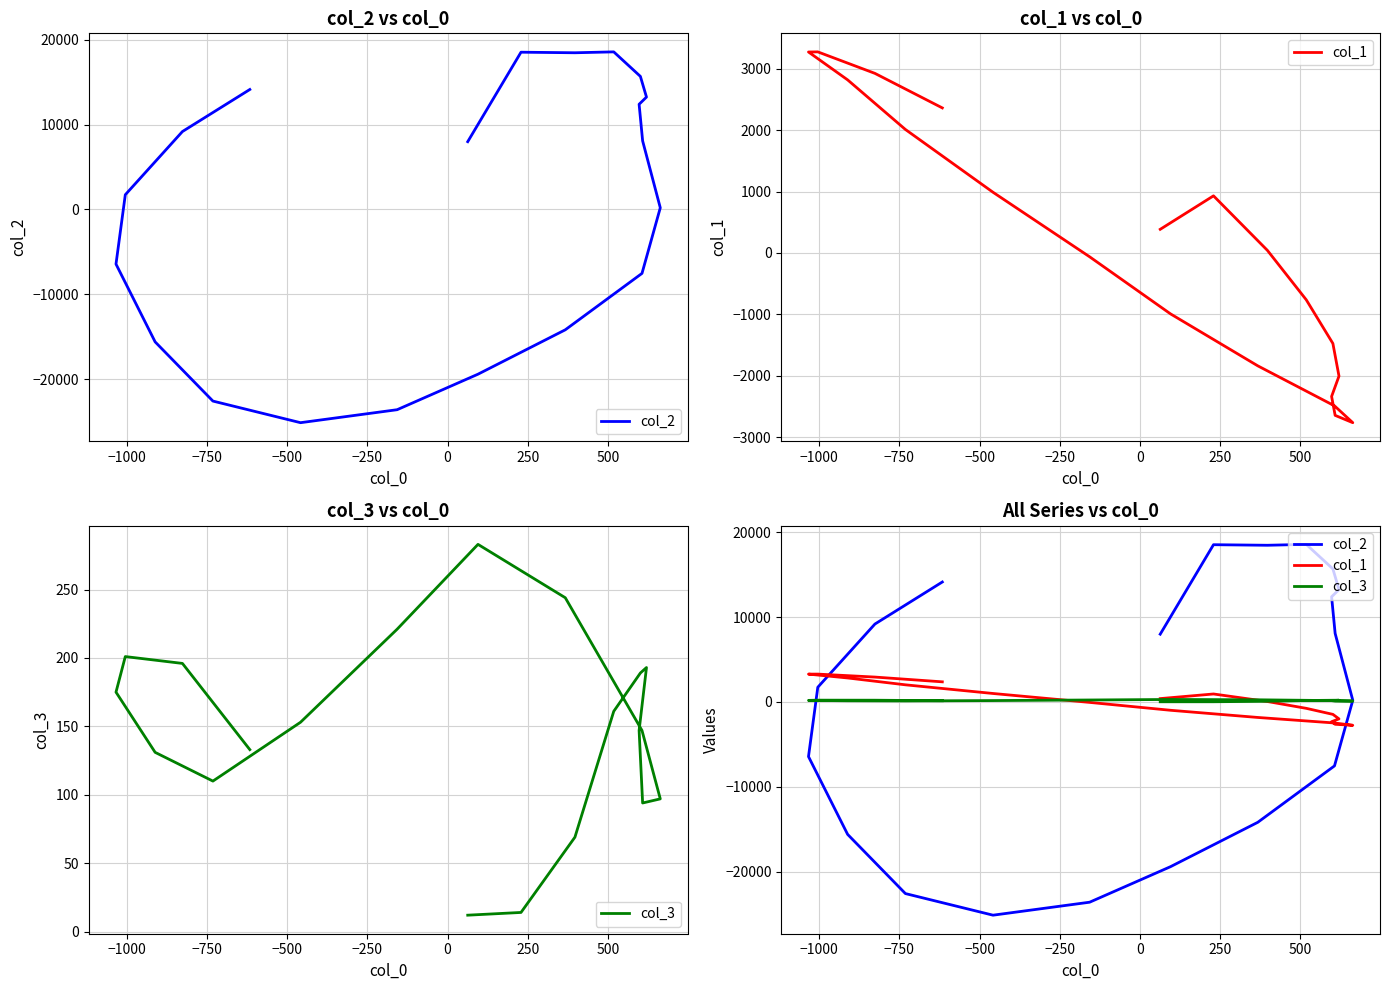

Rank the series by their average value, from highest to lowest.

col_2, col_3, col_1